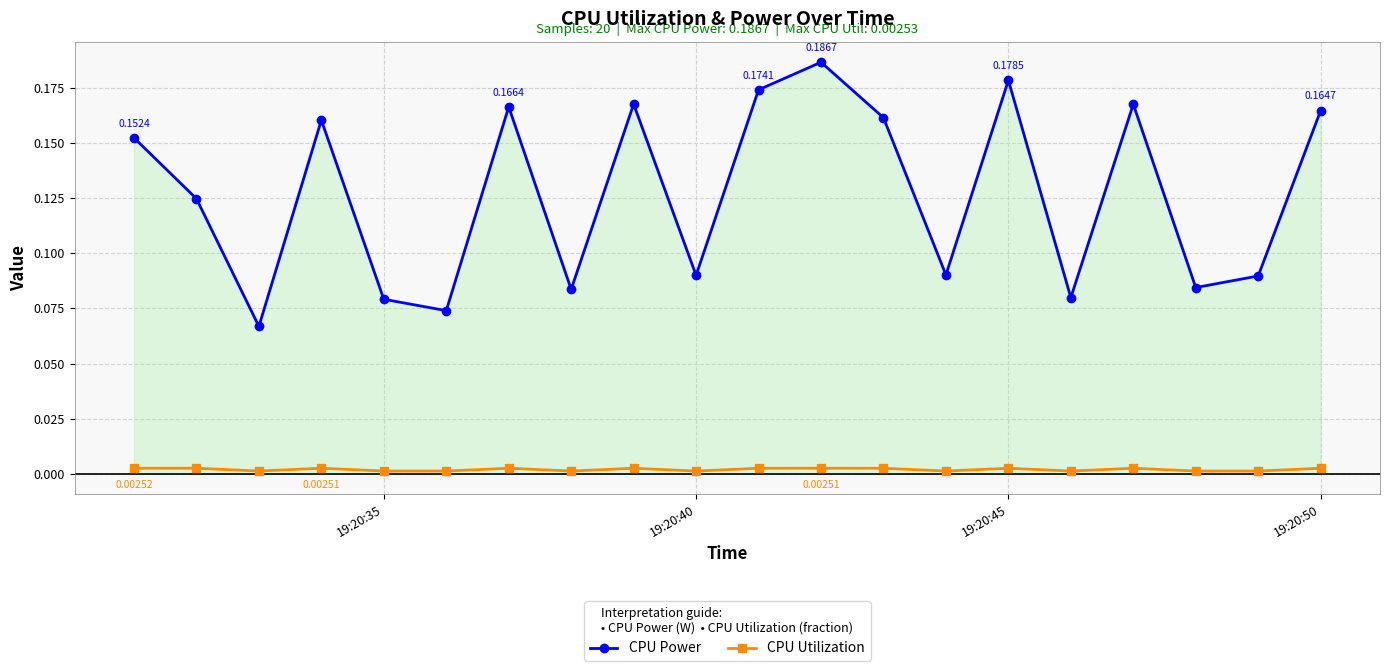

True or false: CPU Utilization and CPU Power cross at least once.

False